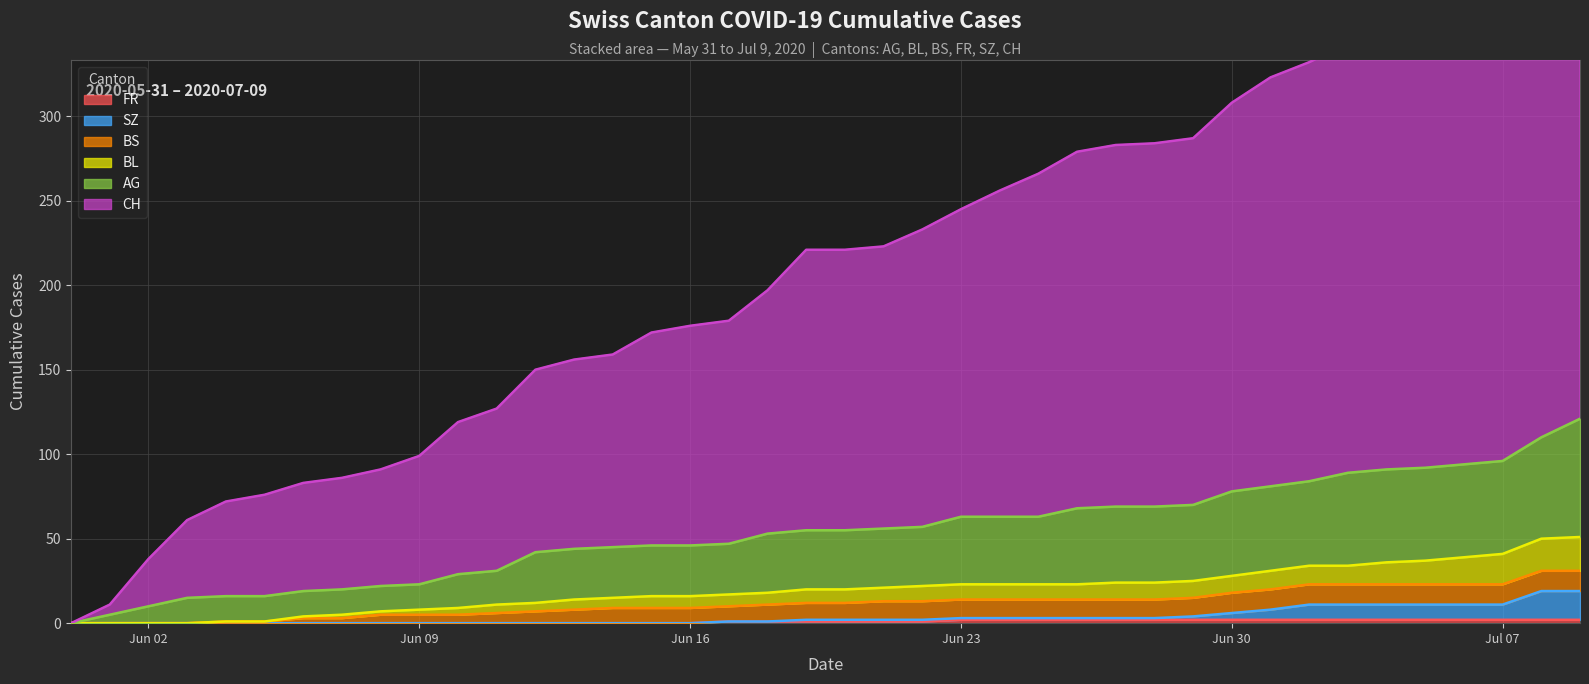

What position from the left is 2020-06-18?

19